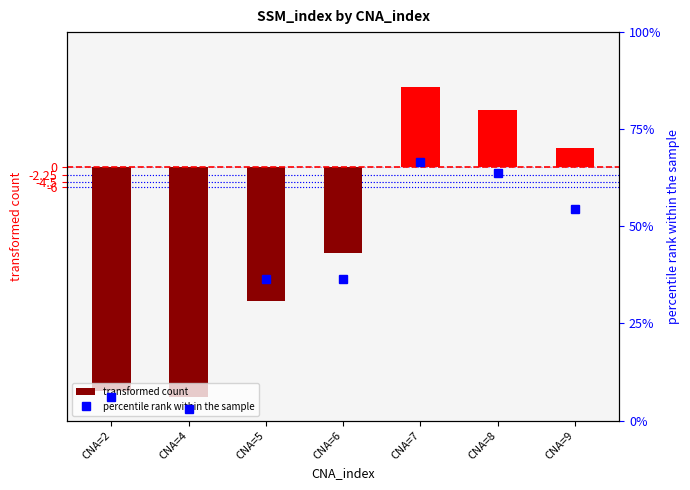

At how many categories does at least one series exceed -46?

7